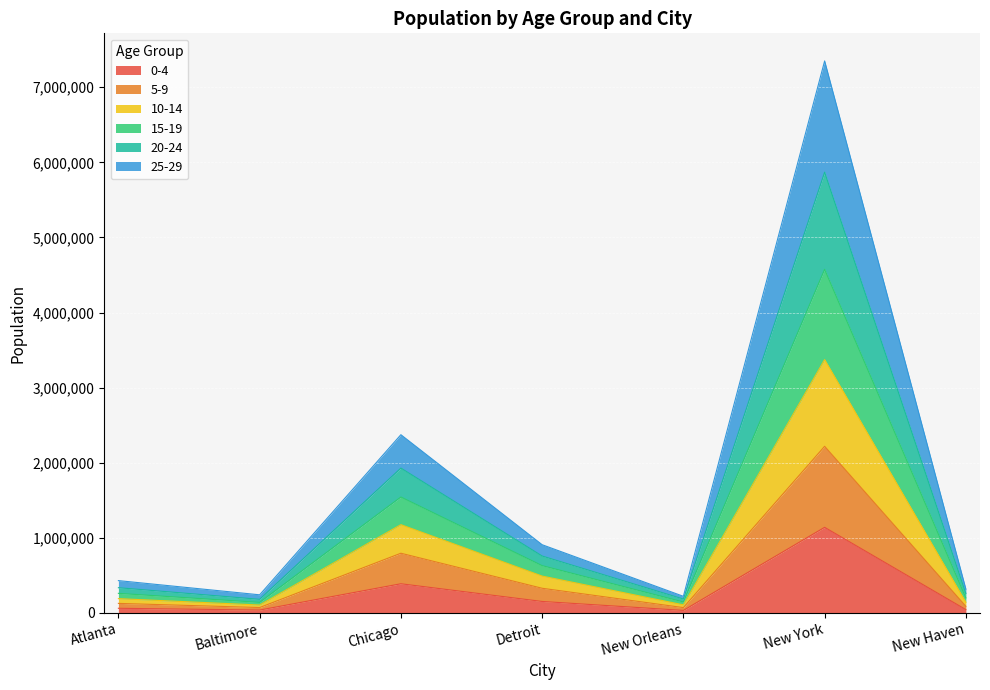

Is the value of 5-9 at Detroit greater than the value of 10-14 at New Haven?

Yes